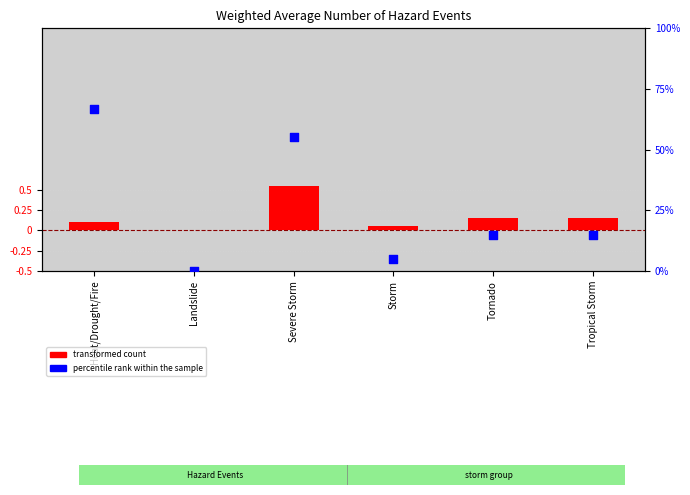

At how many categories does at least one series exceed 0?

5